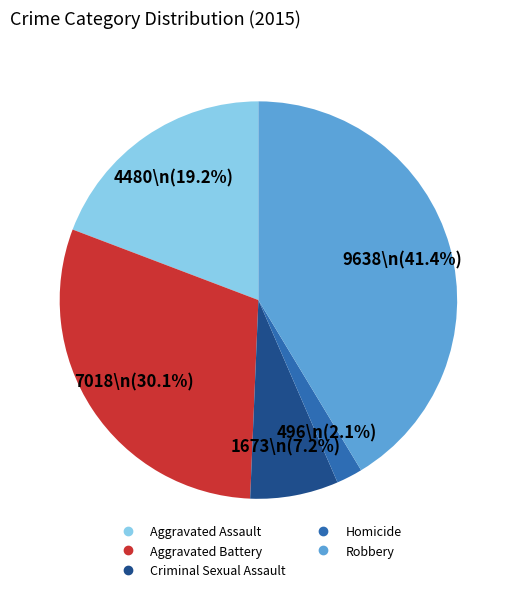

How many segments does this pie chart have?

5